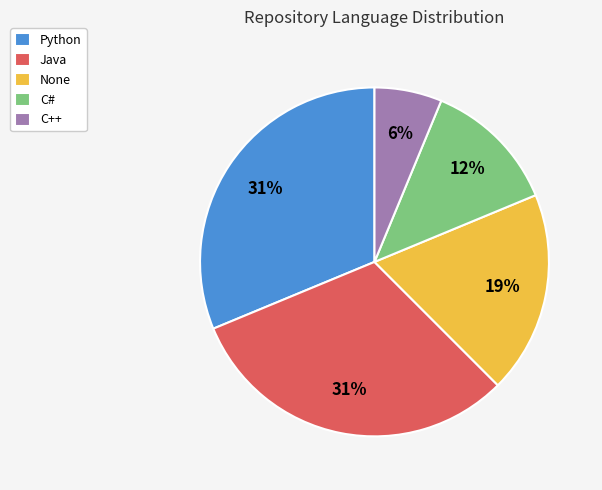

To the nearest percent, what percentage of the pie is None?

19%